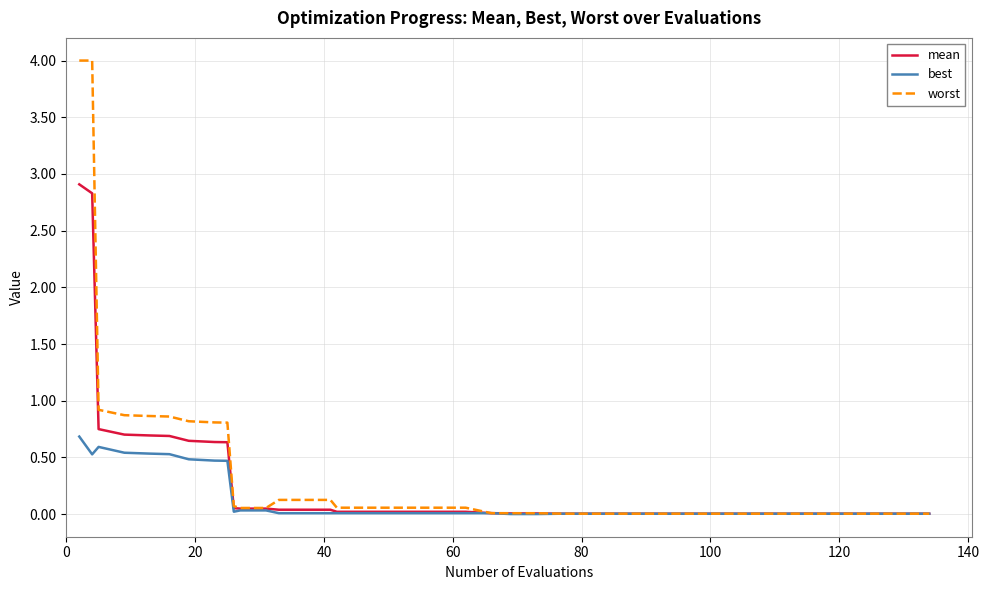

Does the chart have visible grid lines?

Yes